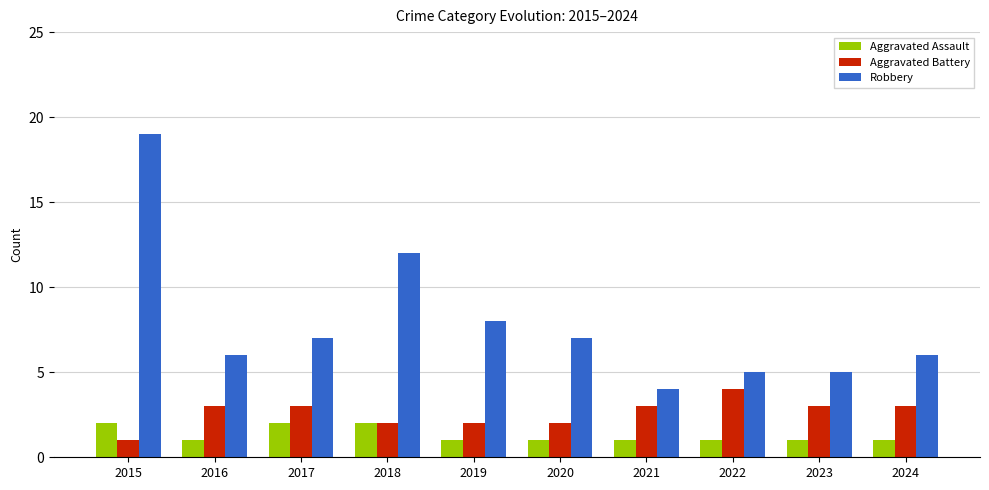

Rank the series by their average value, from lowest to highest.

Aggravated Assault, Aggravated Battery, Robbery